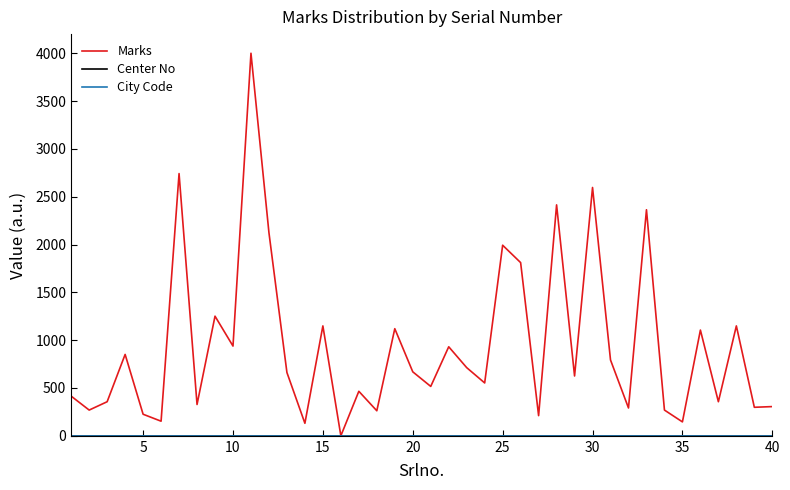

Is this an area chart (filled region under the line)?

No